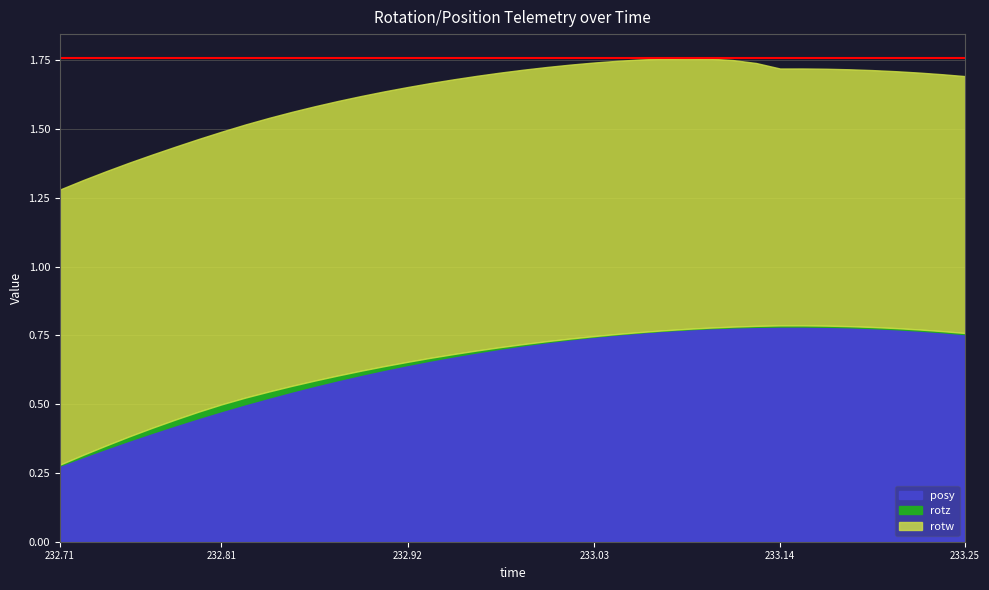

What is the sum of all rotz values?

0.7